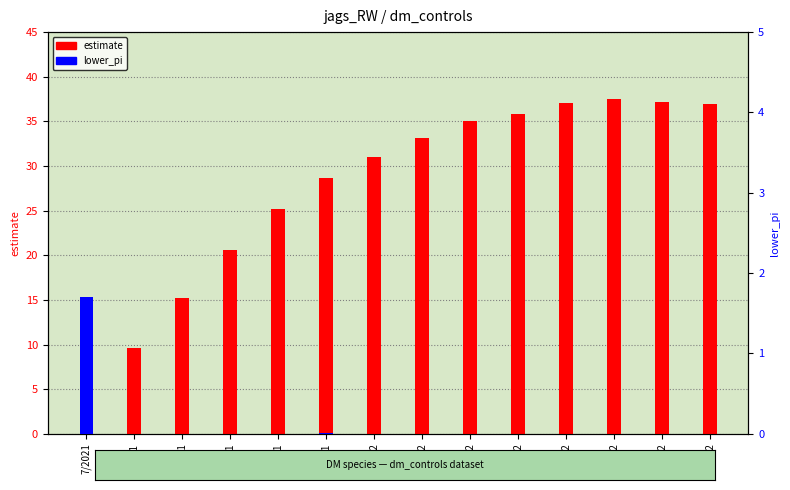

What is the lowest value of the estimate series?

5.5